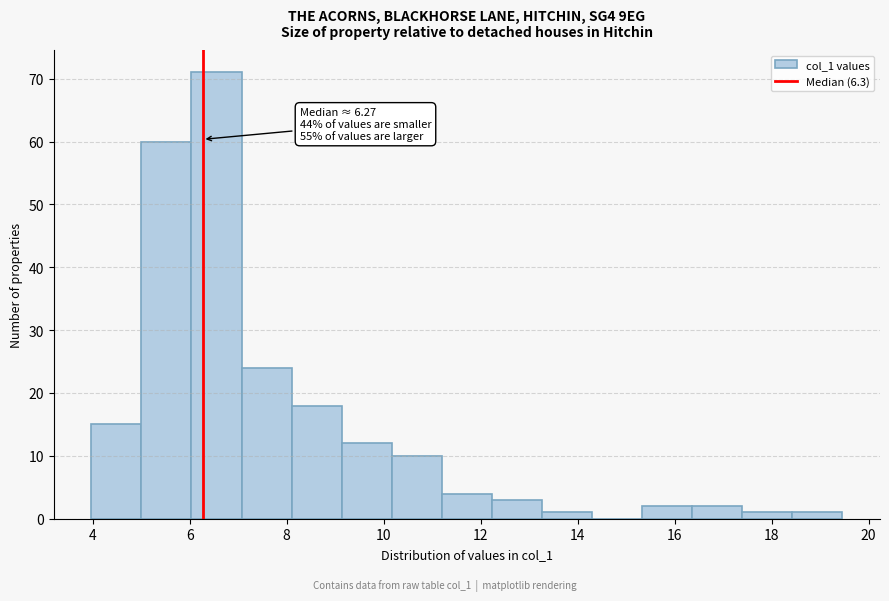

Over which range of the x-axis is the bar tallest?

6.0 to 7.0